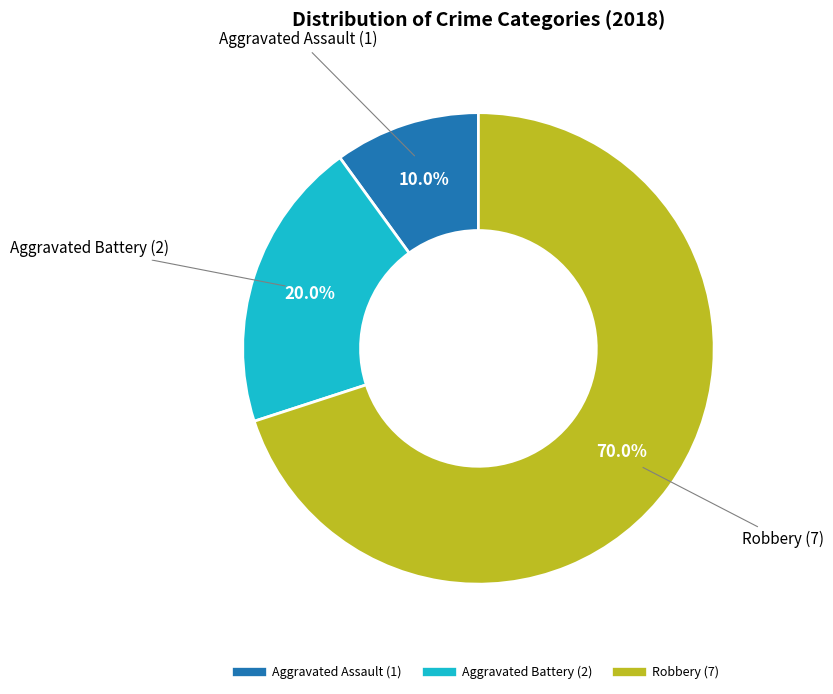

To the nearest percent, what is the difference between the Aggravated Battery and Robbery slice percentages?

50%